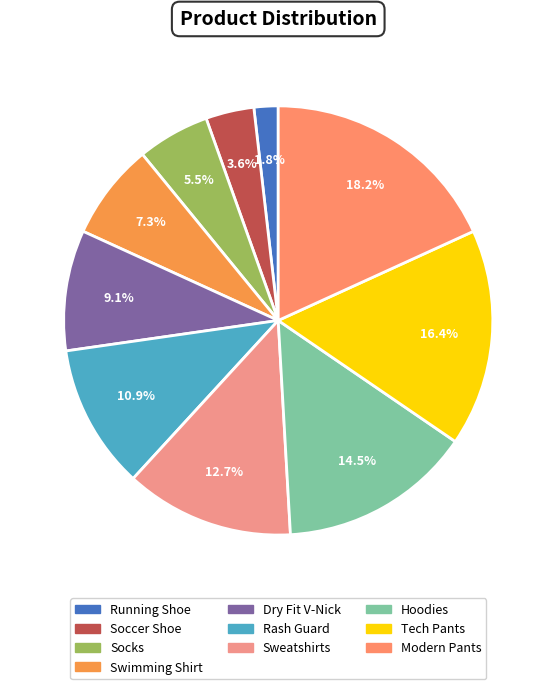

The Sweatshirts slice represents 13% of the pie. True or false?

True